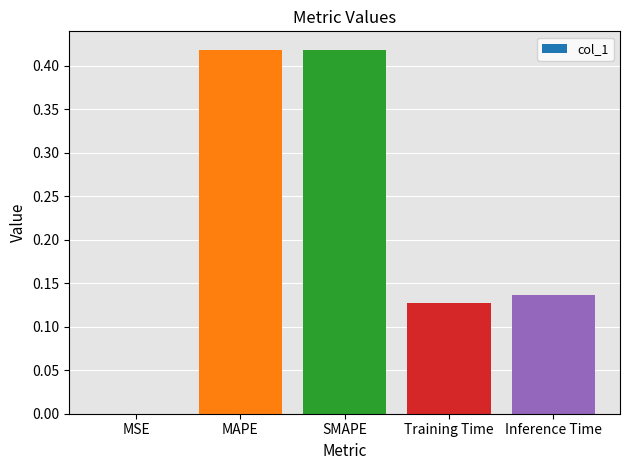

Count the number of data series in this chart.

1